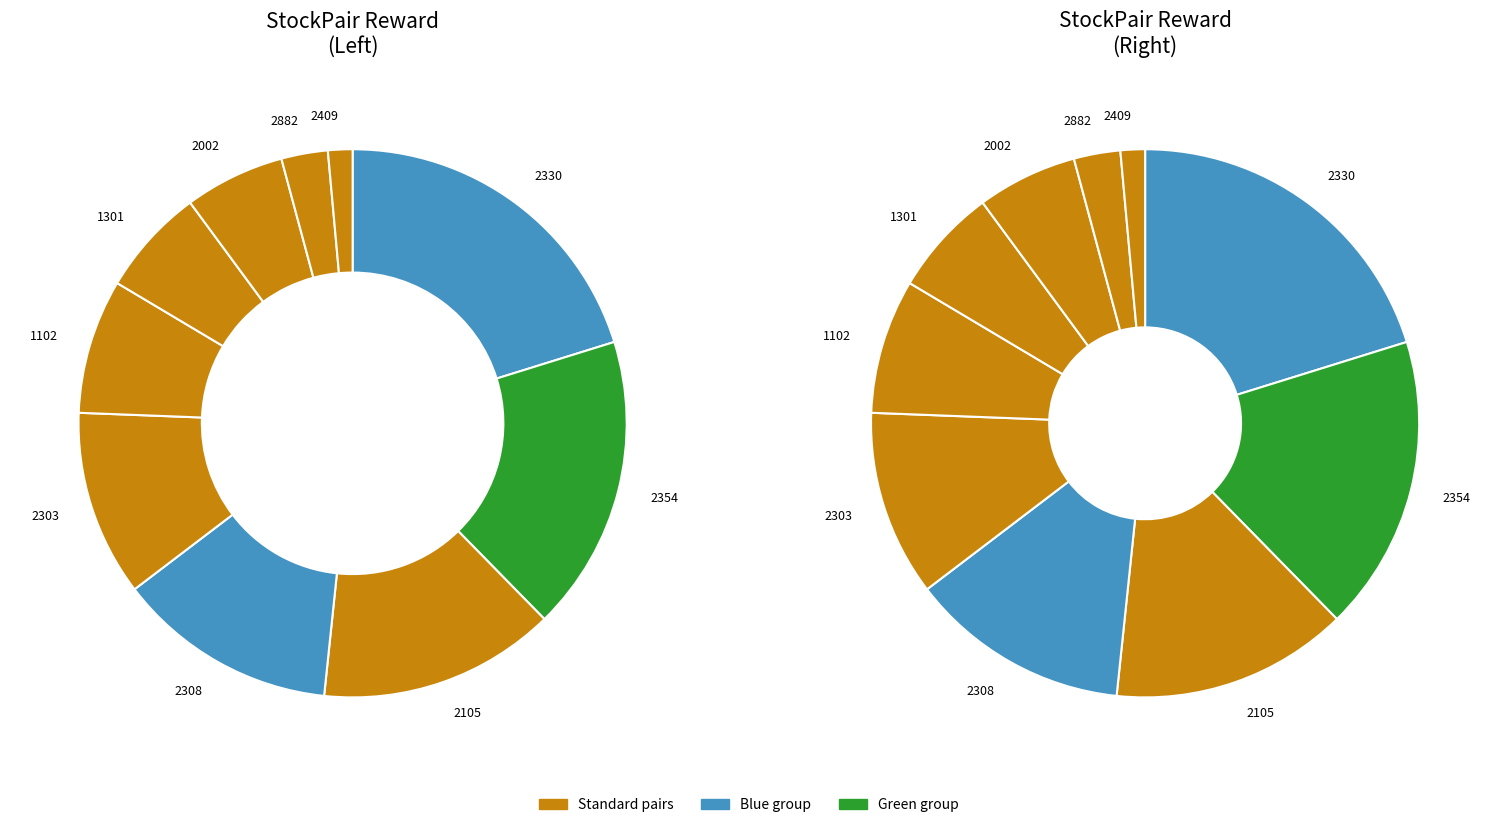

Is it true that 2105-2887 is 10% of the pie?

False